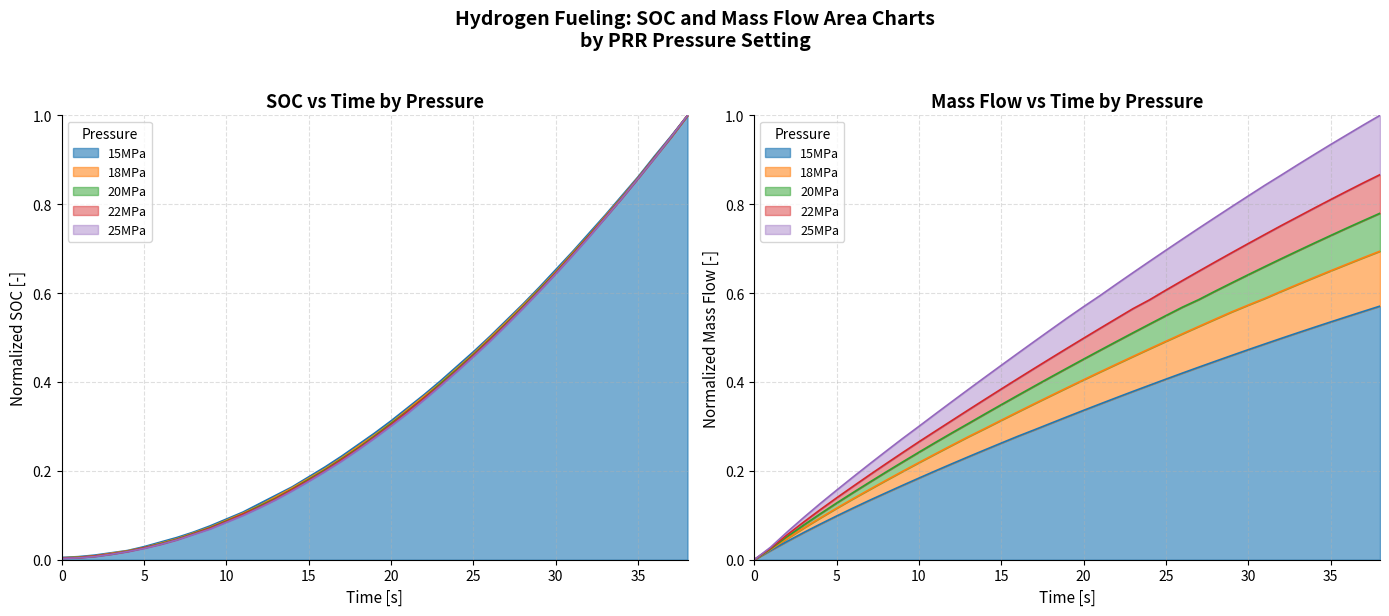

What is the sum of all 25MPa SOC values?

13.8